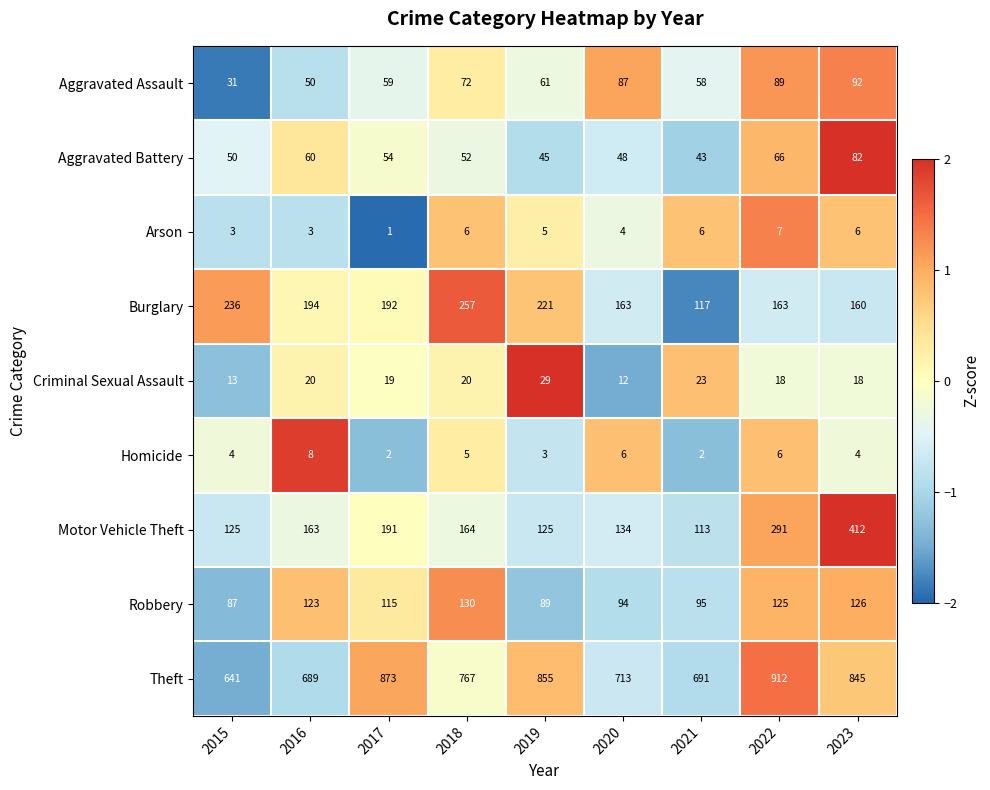

Rank the series by their maximum value, from highest to lowest.

Theft, Motor Vehicle Theft, Burglary, Robbery, Aggravated Assault, Aggravated Battery, Criminal Sexual Assault, Homicide, Arson